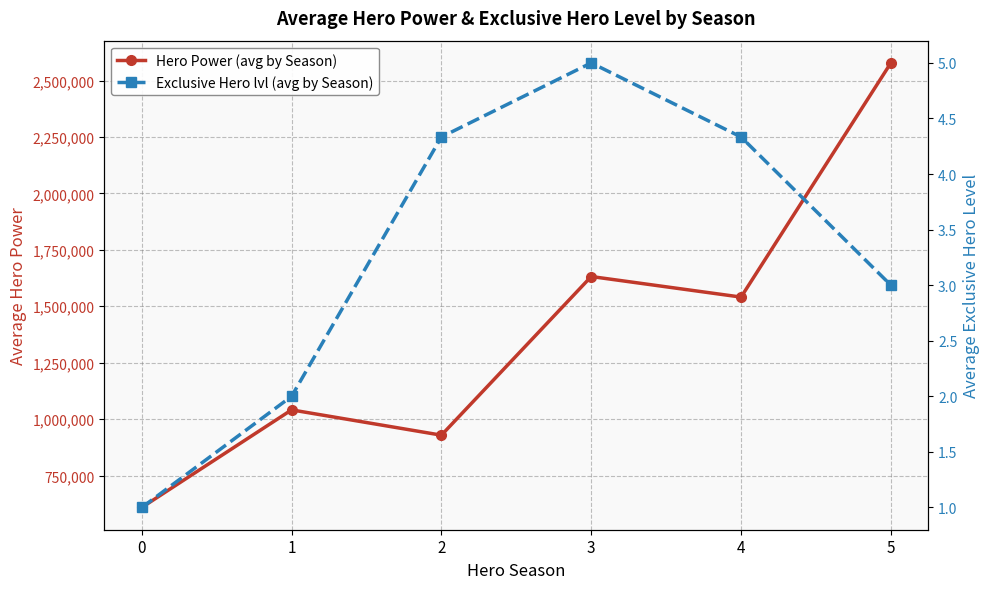

How many series are shown in this chart?

2